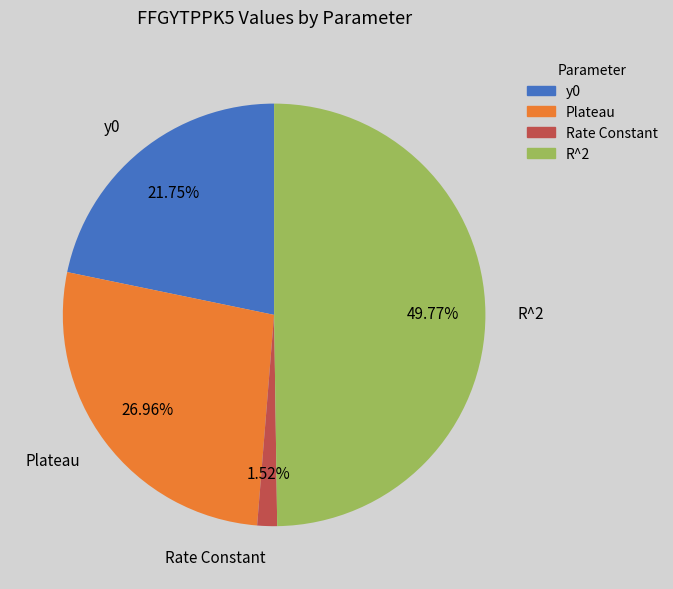

Which slice is the smallest?

Rate Constant